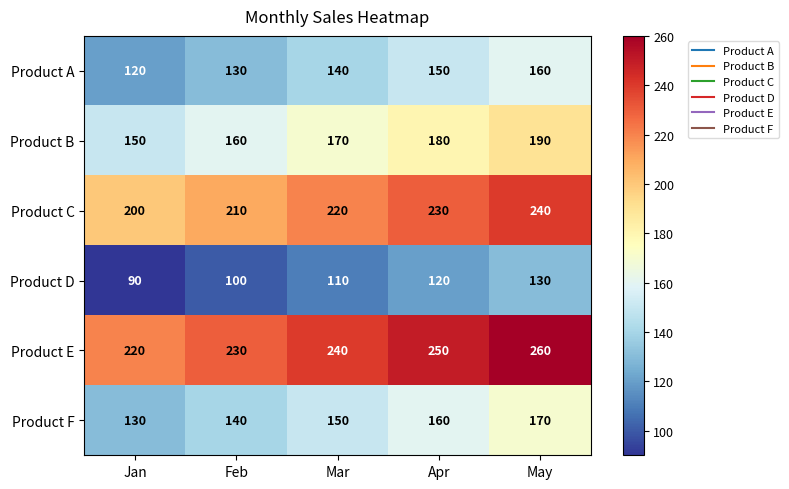

How many categories are shown in the chart?

5